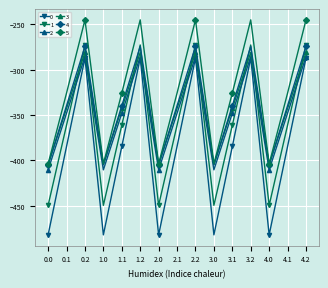

How many interior local valleys does the 1 series have?

4